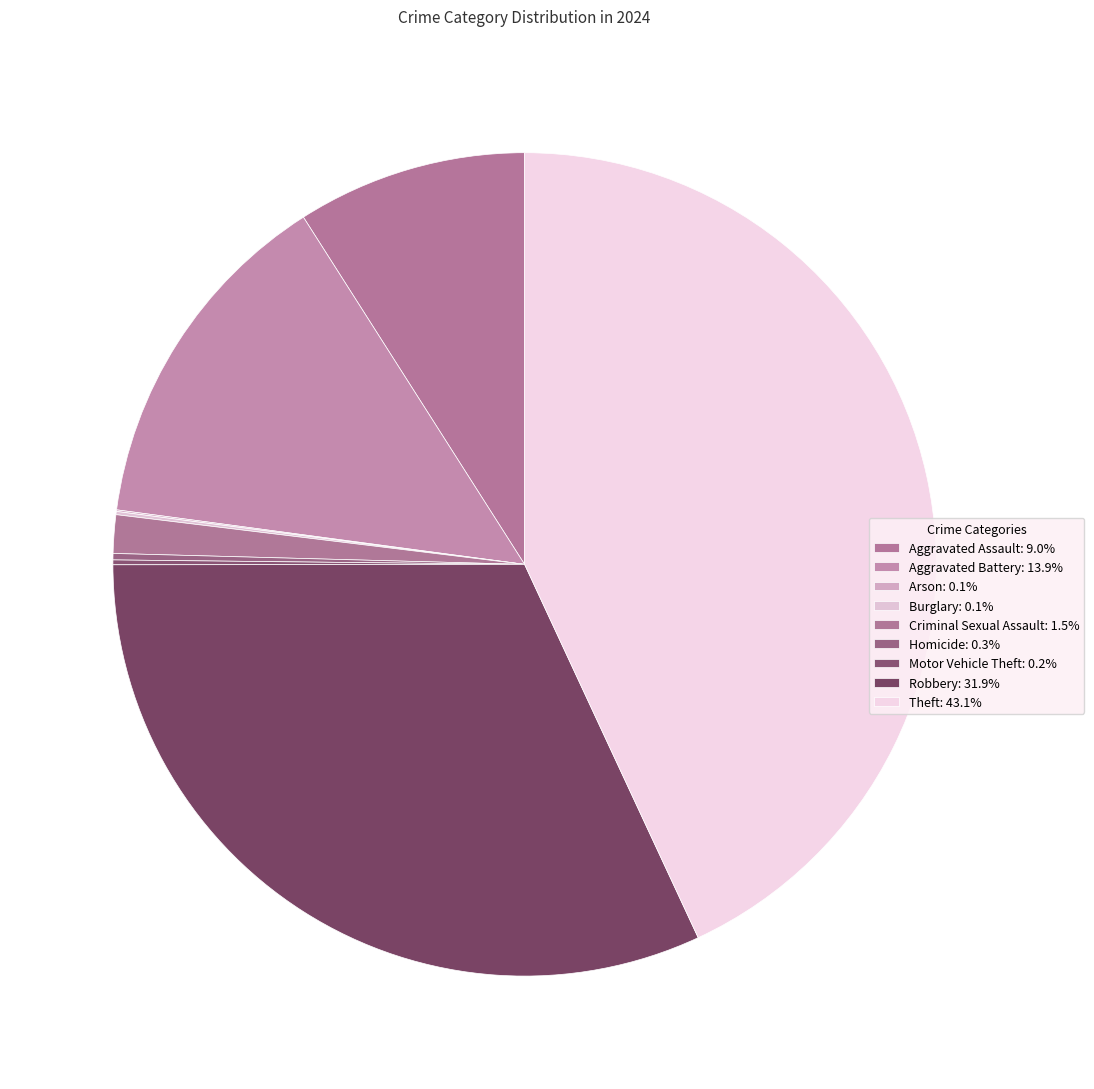

Approximately how many times larger is the value at Theft compared to Arson?

687.0